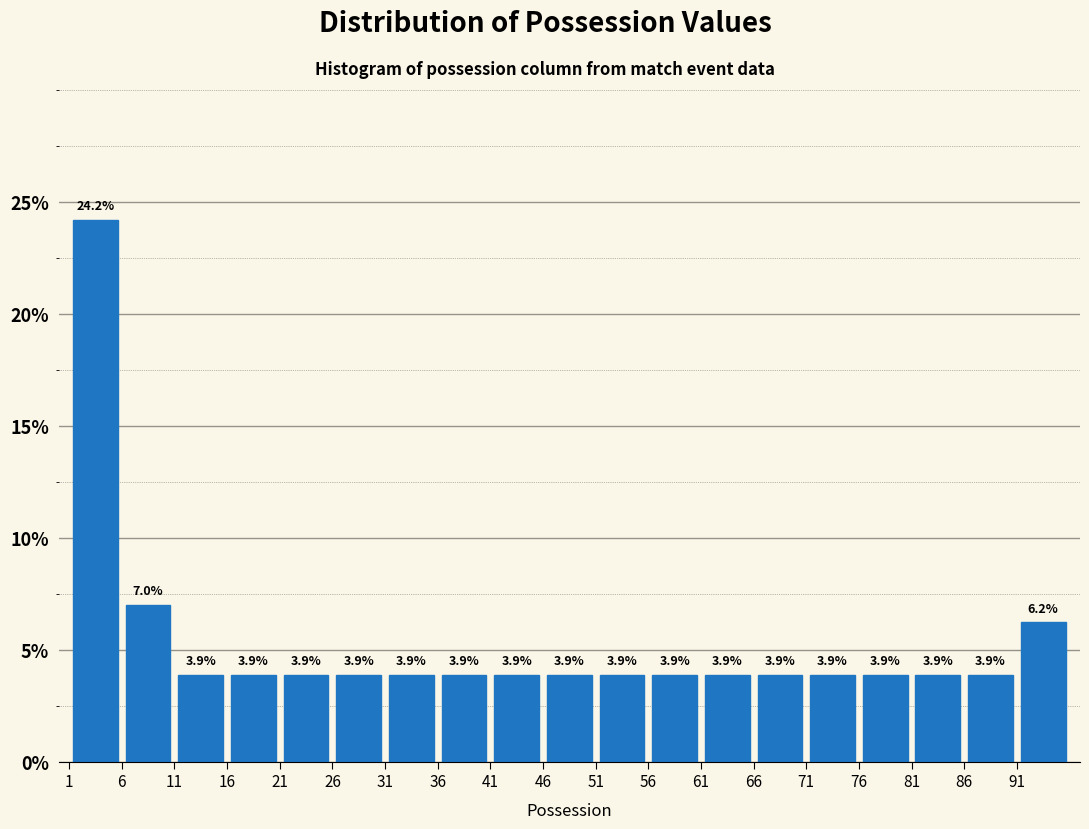

What is the height of the bar covering 31 to 36 on the x-axis?

3.9